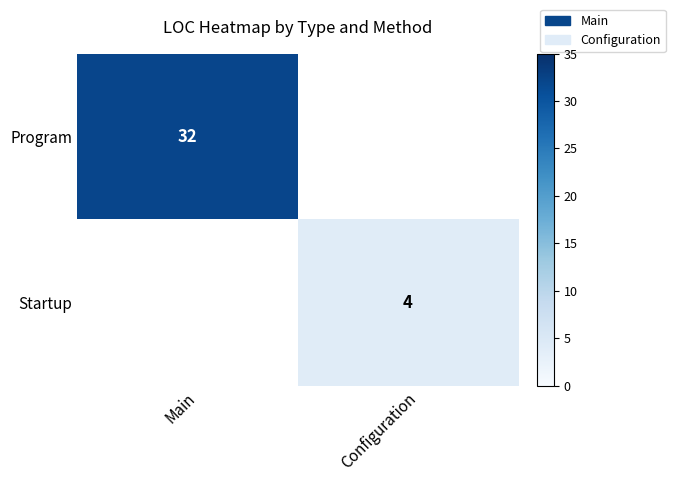

Which label corresponds to the smallest value in the chart?

Configuration